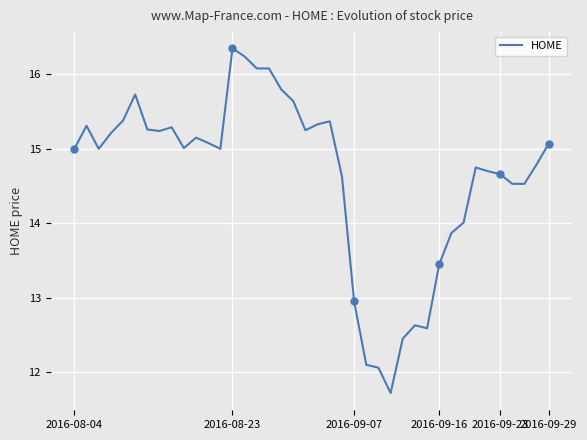

How many values exceed 15?

20